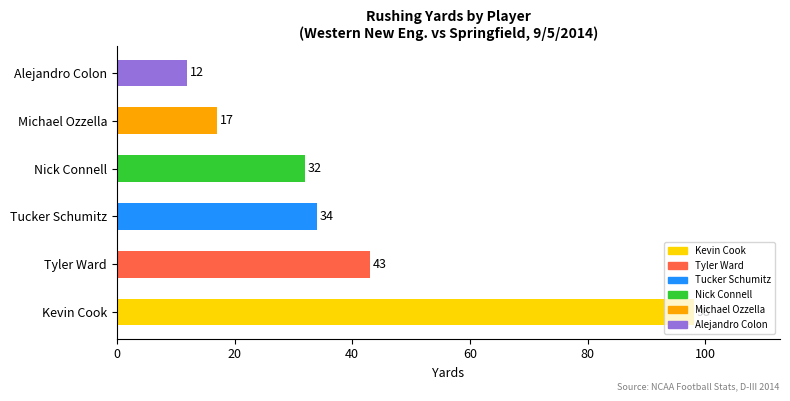

True or false: the data shows 11 at Michael Ozzella.

False